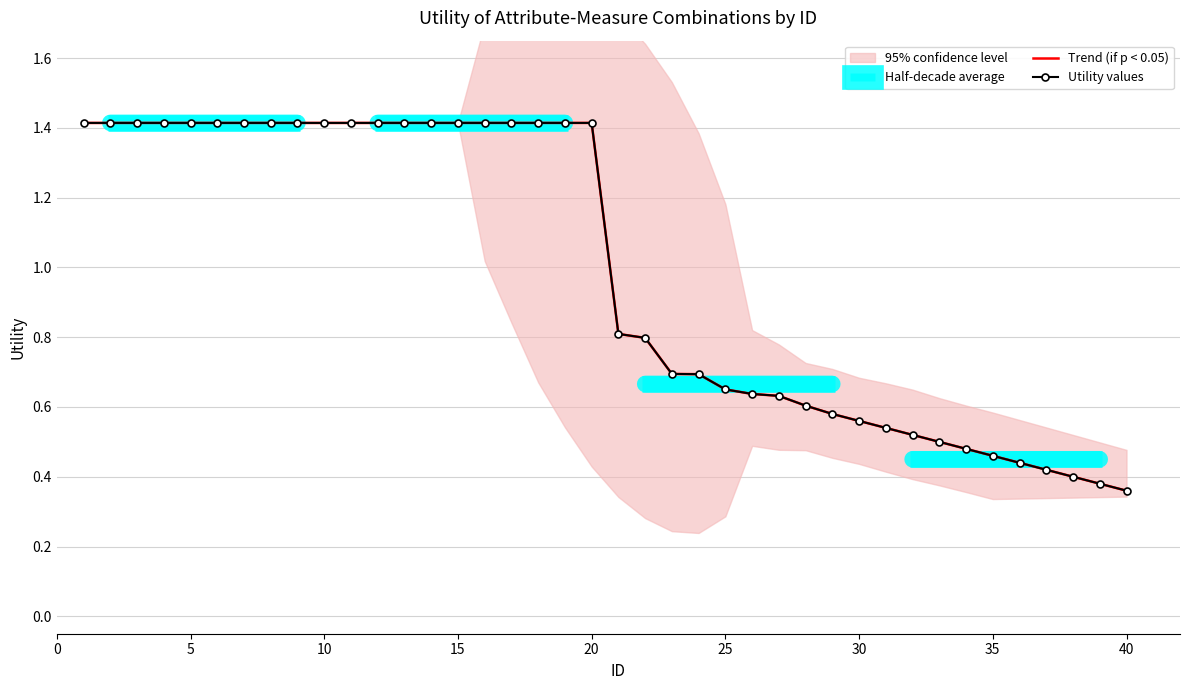

Count the values in the range 0 to 1.

20